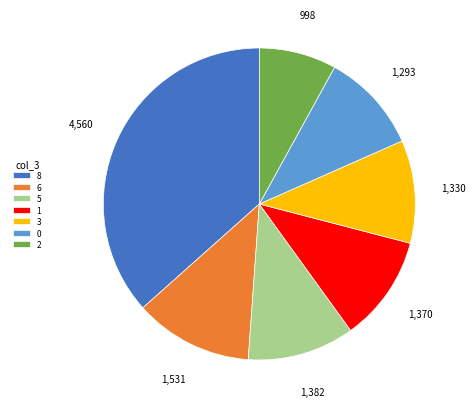

Is the sum of 2 and 8 greater than half?

No